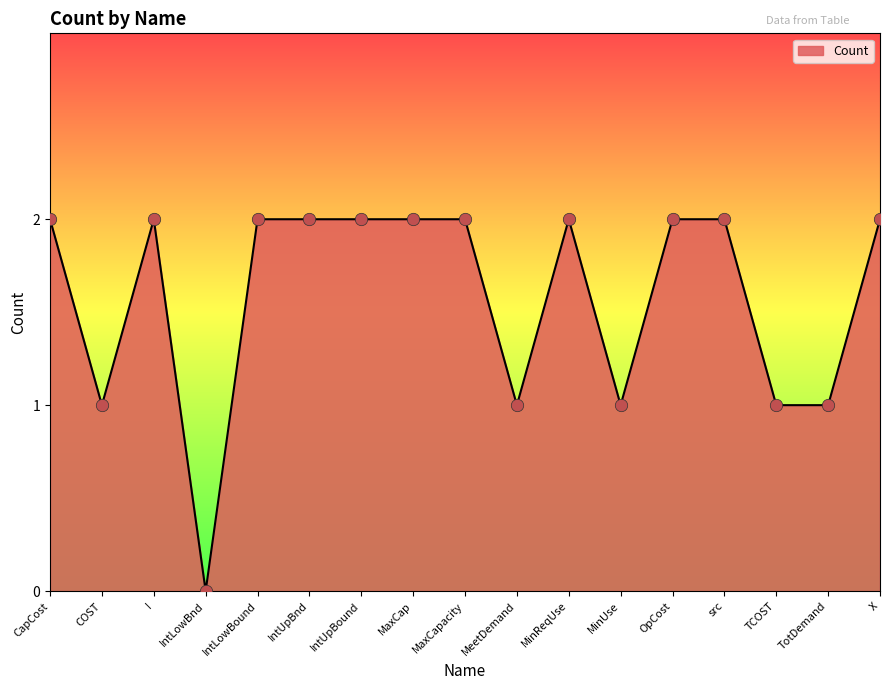

Approximately how many times larger is the value at OpCost compared to TotDemand?

2.0